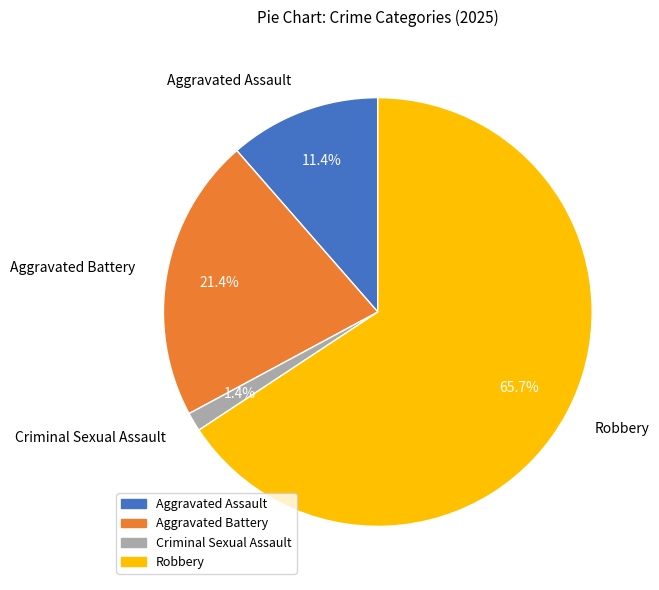

What percentage is the Aggravated Battery slice, to the nearest percent?

21%